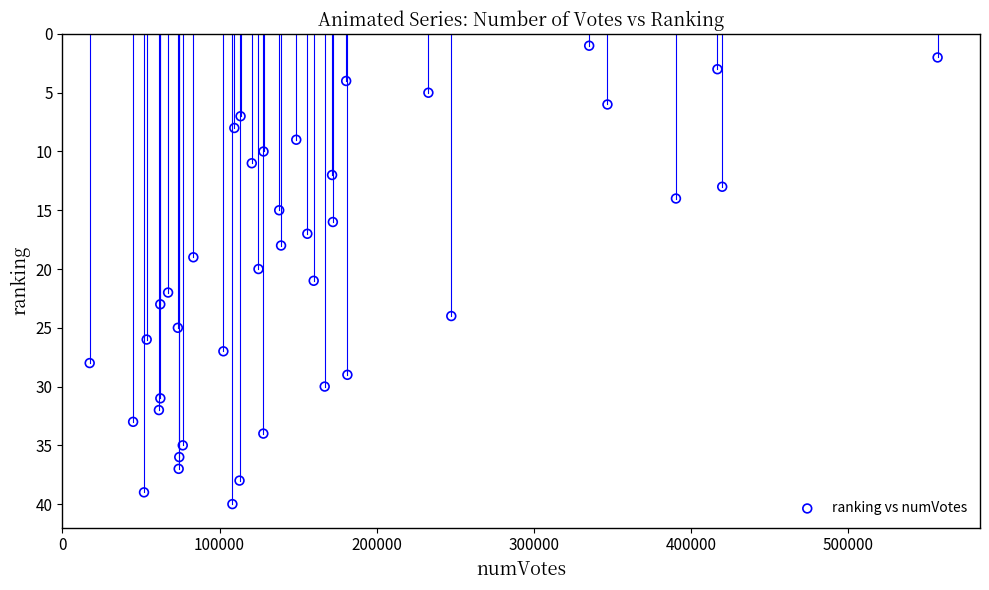

What is the range of X values (max minus min)?

539361